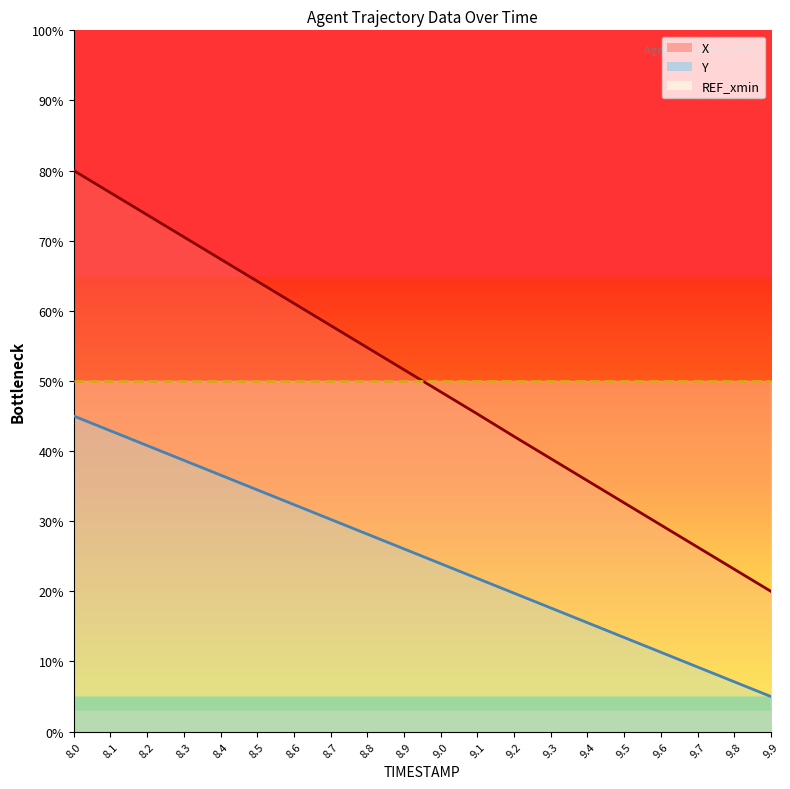

List the labels in order of X value, largest first.

8.0, 8.1, 8.2, 8.3, 8.4, 8.5, 8.6, 8.7, 8.8, 8.9, 9.0, 9.1, 9.2, 9.3, 9.4, 9.5, 9.6, 9.7, 9.8, 9.9